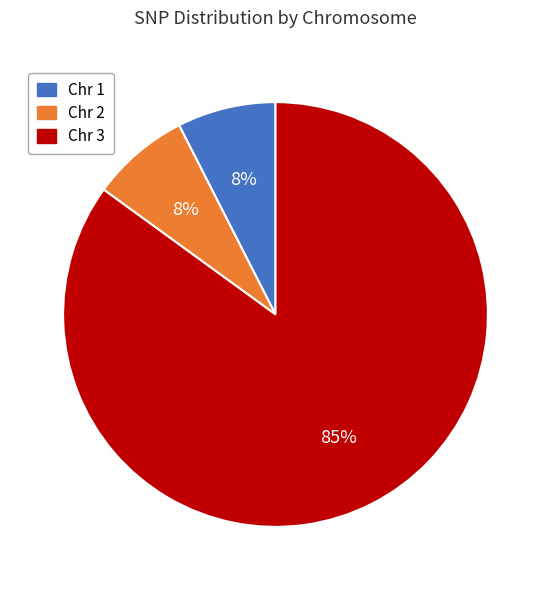

What percentage is the Chr 1 slice, to the nearest percent?

7%